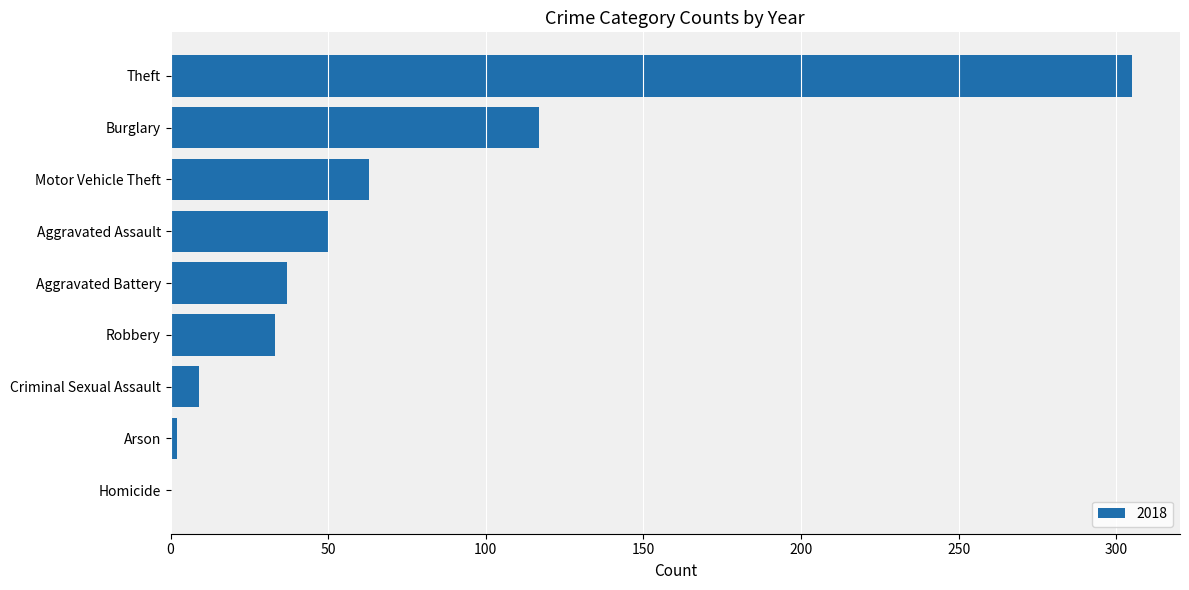

Where is the data nearest to the value 152?

Burglary